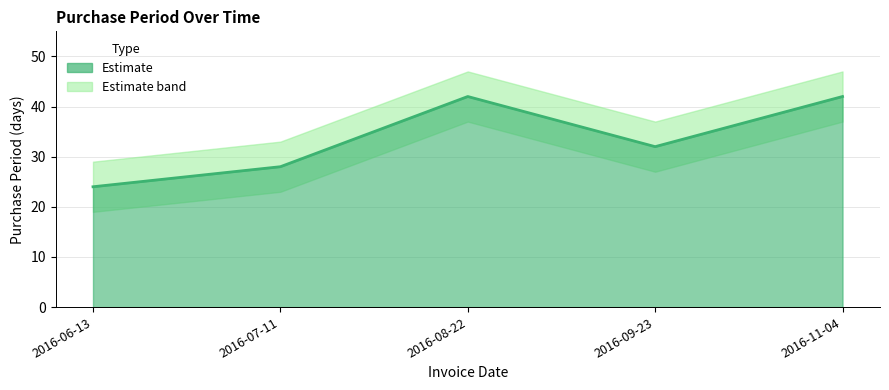

What is the difference between the values at 2016-09-23 and 2016-08-22?

10